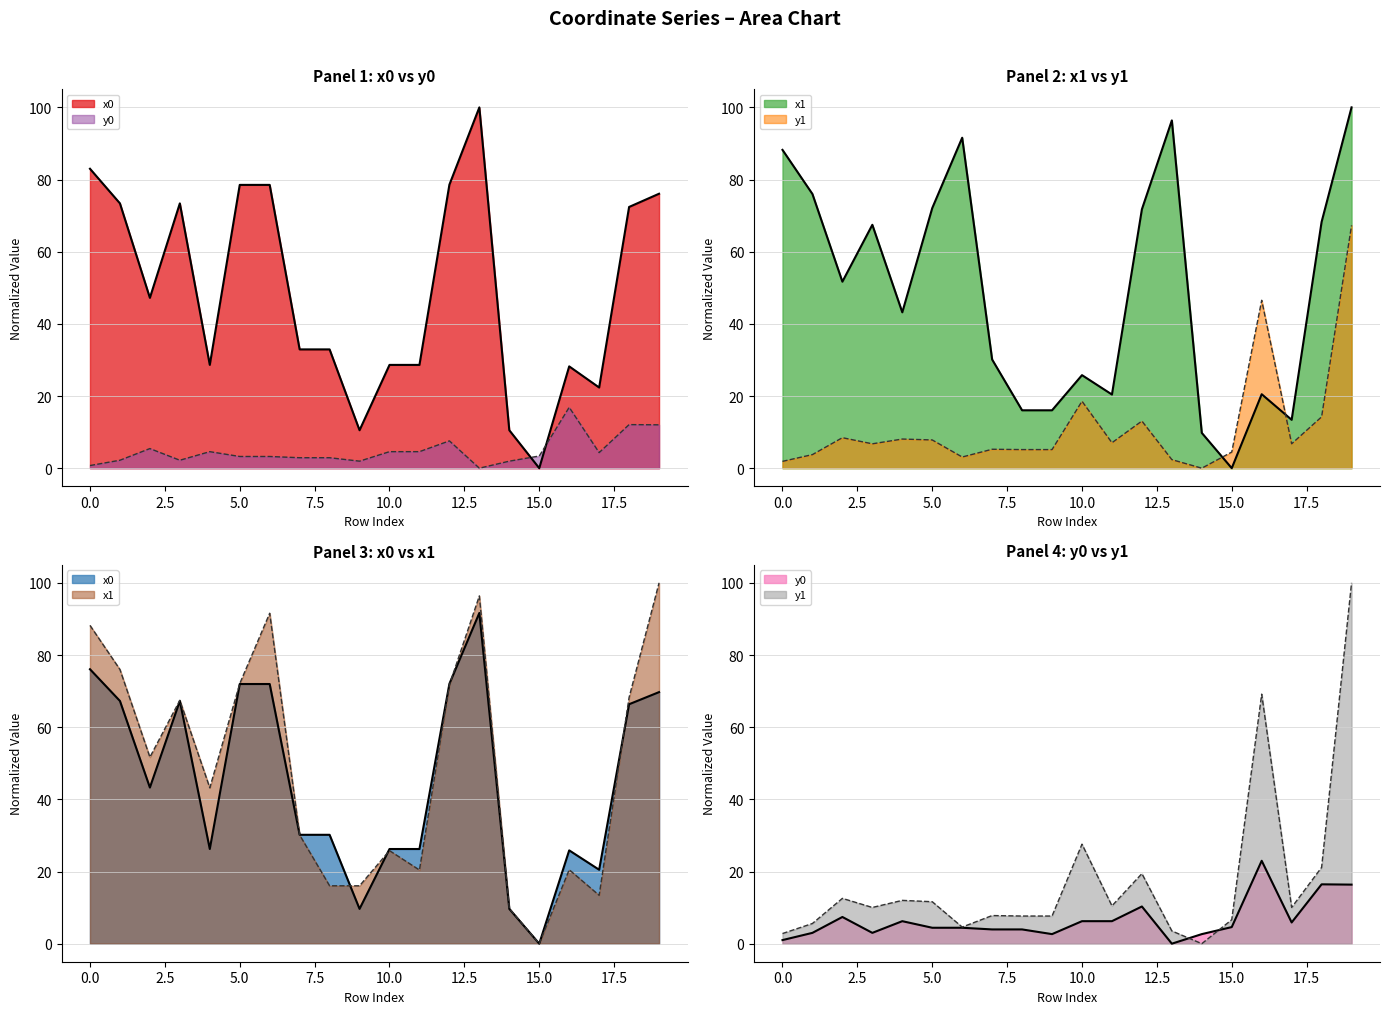

Is the value of x0 at 11 greater than the value of x1 at 4?

No